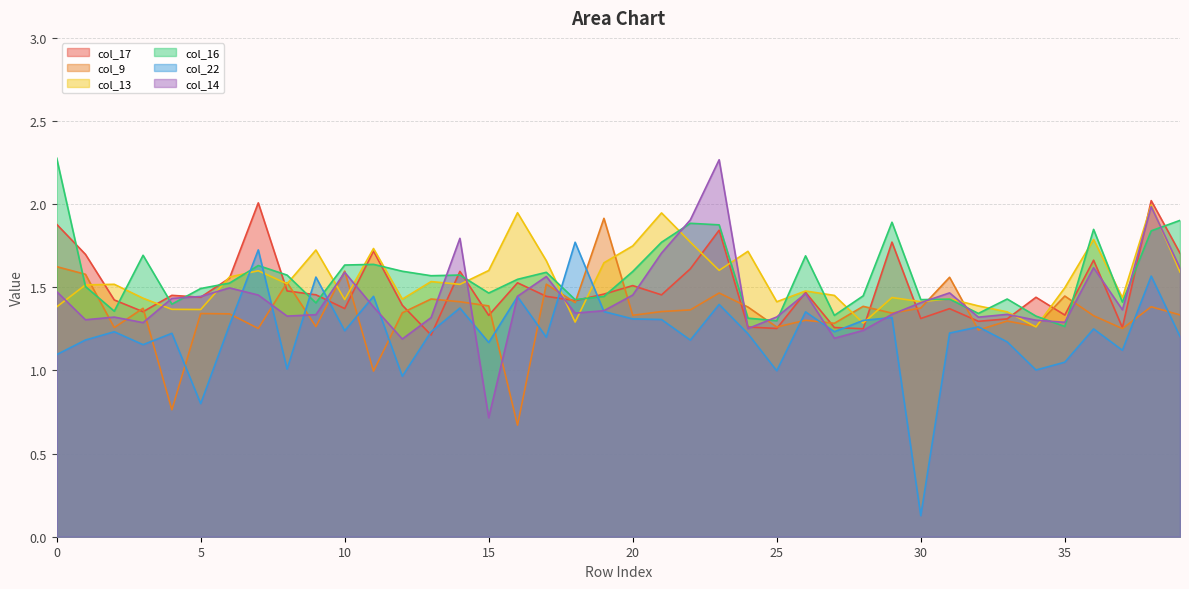

What is the maximum value shown in the chart?

2.3